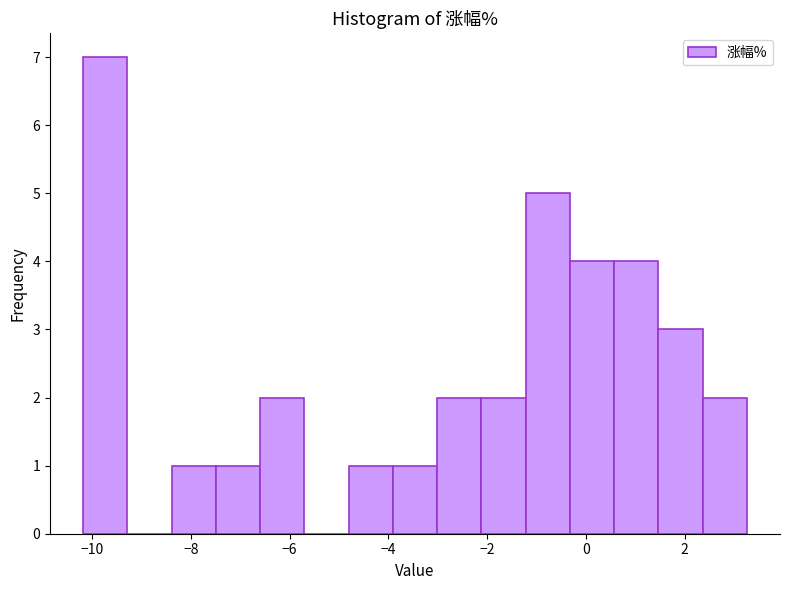

Reading left to right, transcribe this chart: for each bar, give the range it covers on the x-axis and its height. Neither the bar edges nor the heights are printed on the chart, so give them approximately, as read against the axes.

-10.2 to -9.2: 7
-9.2 to -8.4: 0
-8.4 to -7.4: 1
-7.4 to -6.6: 1
-6.6 to -5.6: 2
-5.6 to -4.8: 0
-4.8 to -4.0: 1
-4.0 to -3.0: 1
-3.0 to -2.2: 2
-2.2 to -1.2: 2
-1.2 to -0.4: 5
-0.4 to 0.6: 4
0.6 to 1.4: 4
1.4 to 2.4: 3
2.4 to 3.2: 2